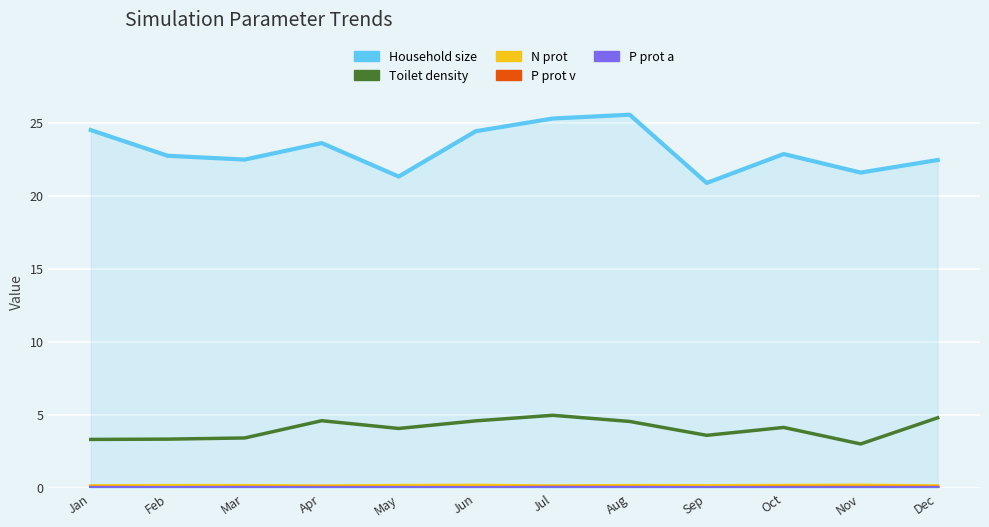

Which series has the largest total across all categories?

Household size